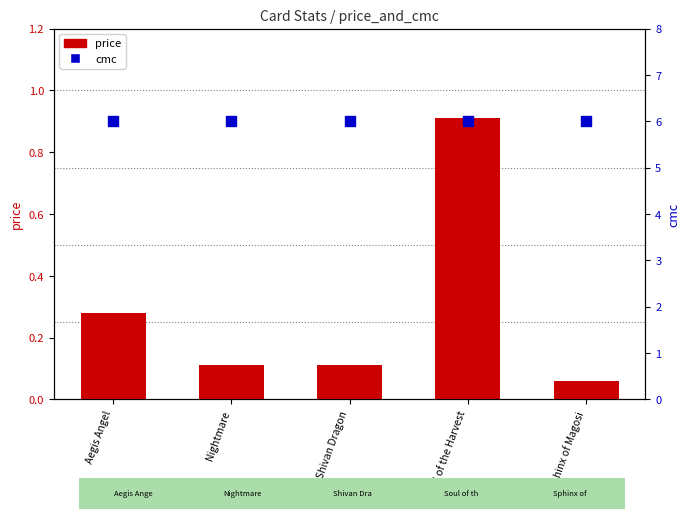

At which category is the sum across all series the highest?

Soul of the Harvest